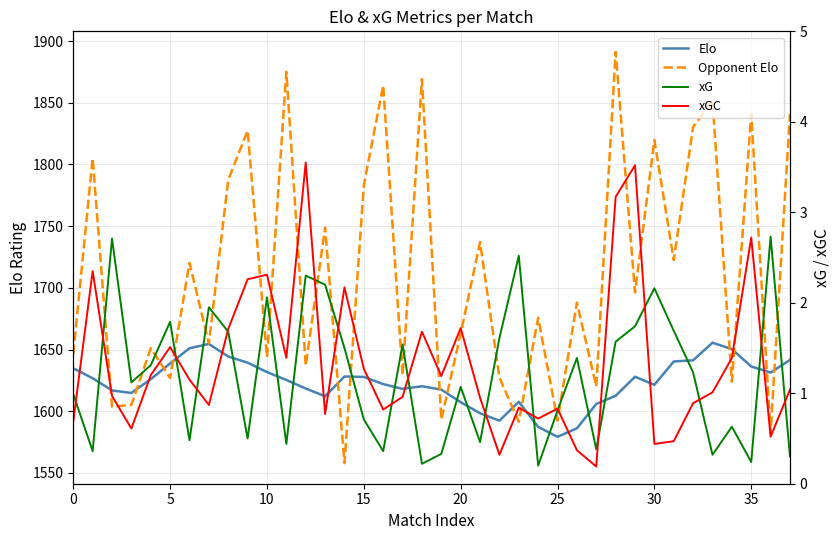

Where is xGC nearest to the value 1?

33